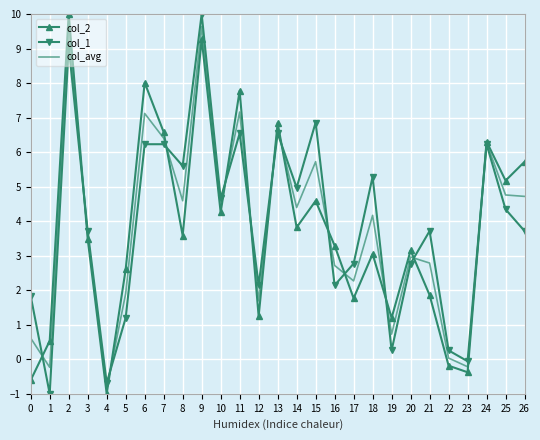

What is the total value across all series at 9?

28.9